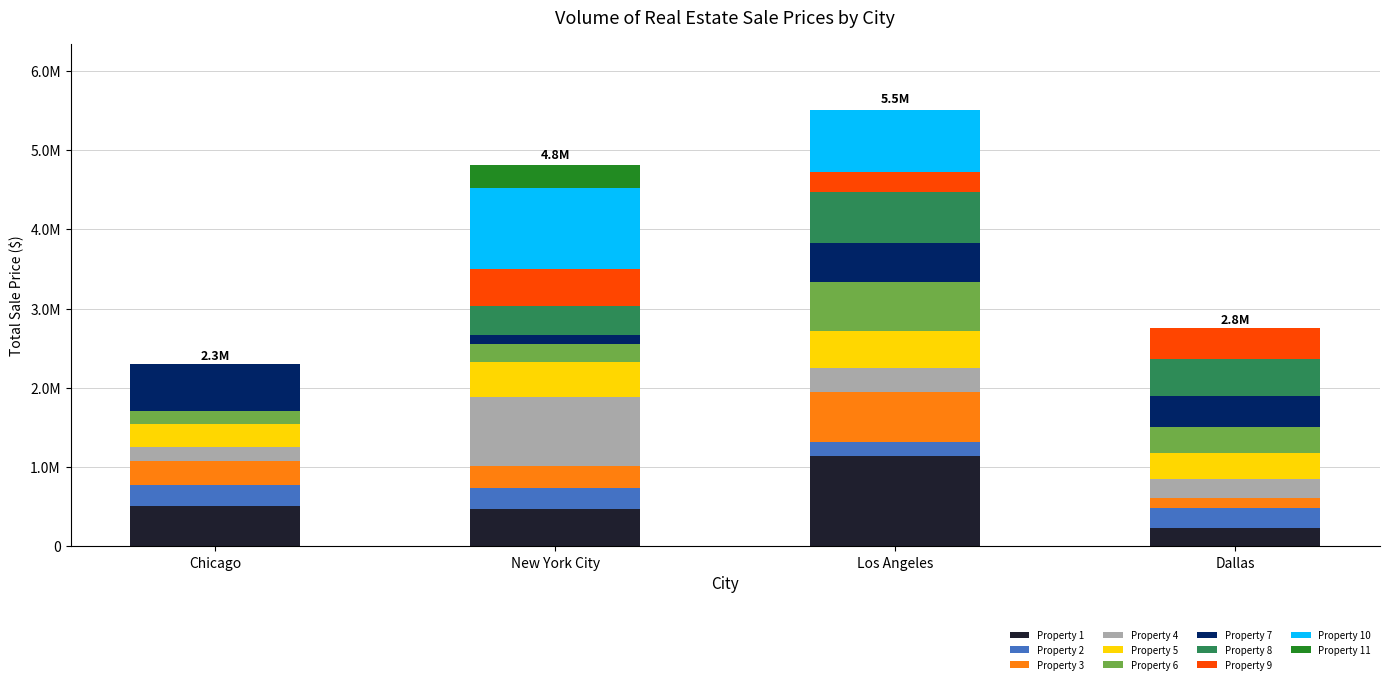

What position from the left is Chicago?

1